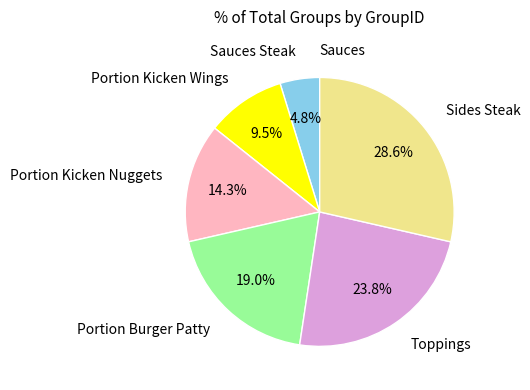

Approximately how many times larger is the value at Portion Burger Patty compared to Portion Kicken Nuggets?

1.3